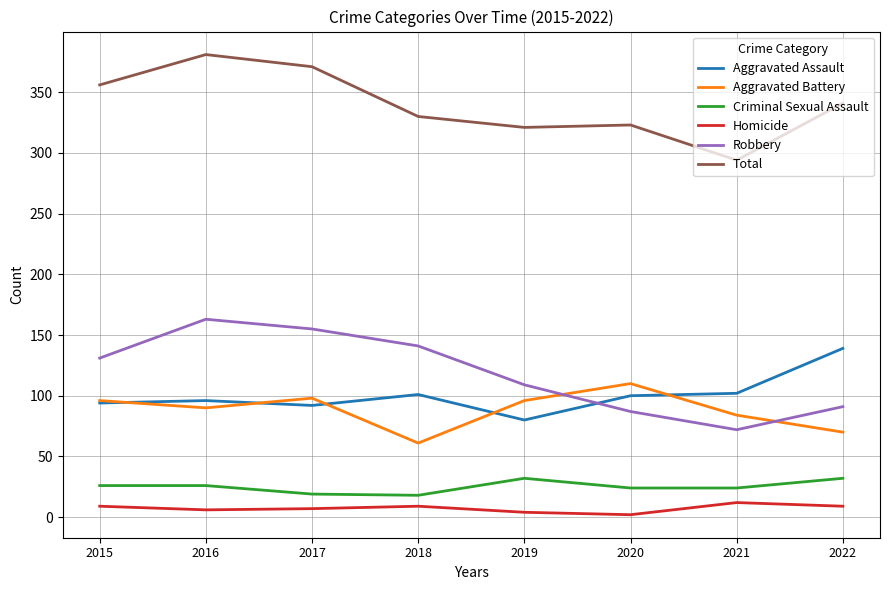

At which label does Aggravated Battery reach its peak?

2020